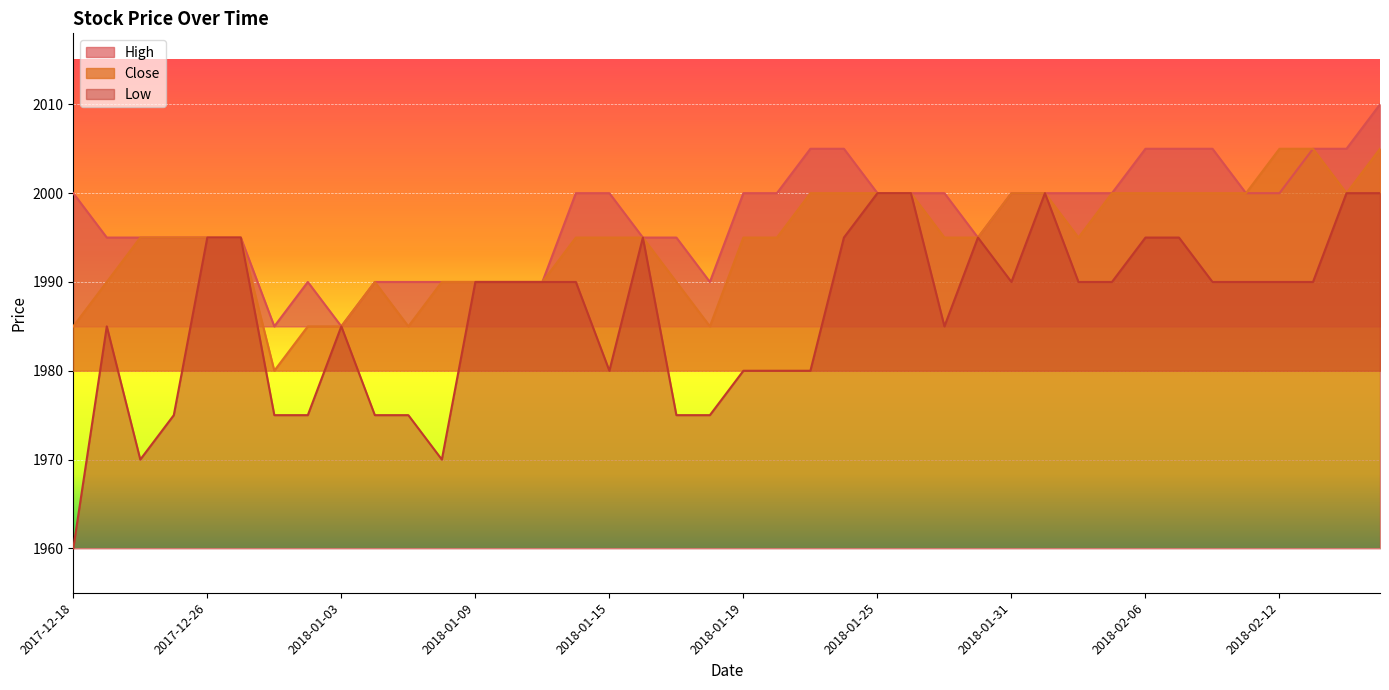

Is it true that Close equals 1149 at 2018-01-26?

False